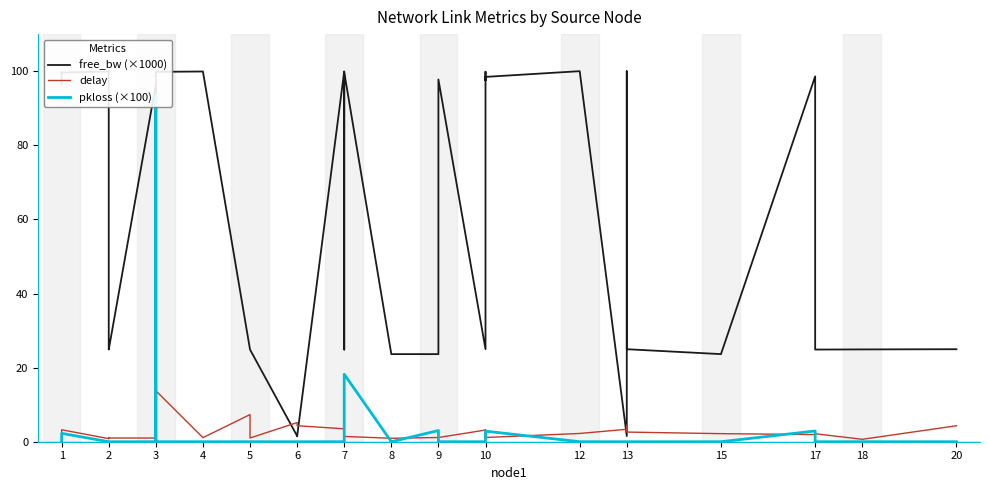

Which series changed the most between 15 and 23?

delay